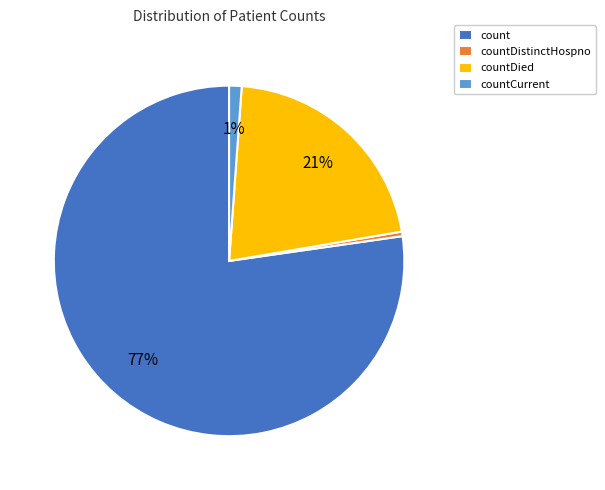

Combined, do countCurrent and countDied account for over 50%?

No